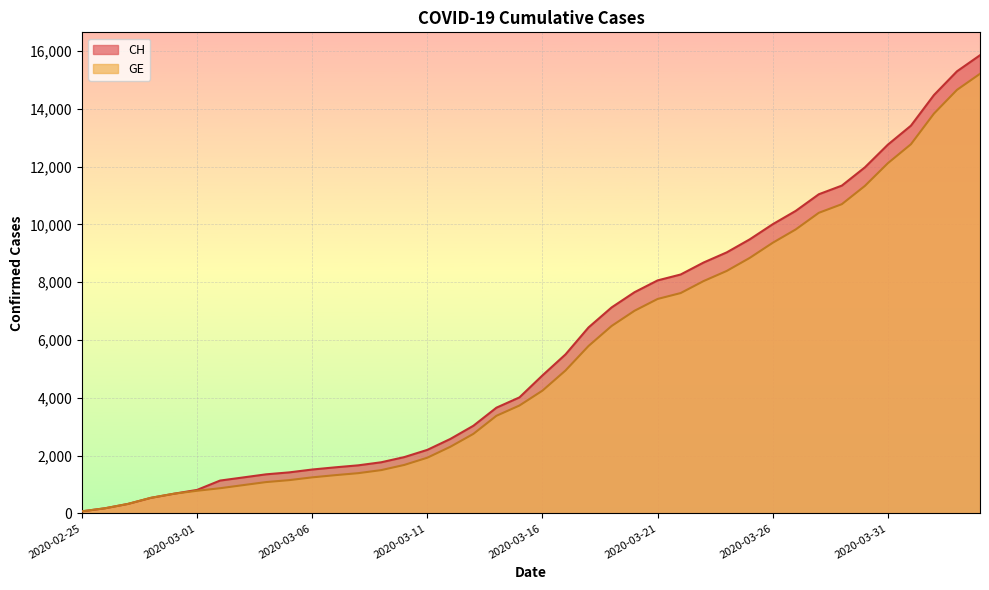

The CH series shows 9030 at 2020-03-24. True or false?

True